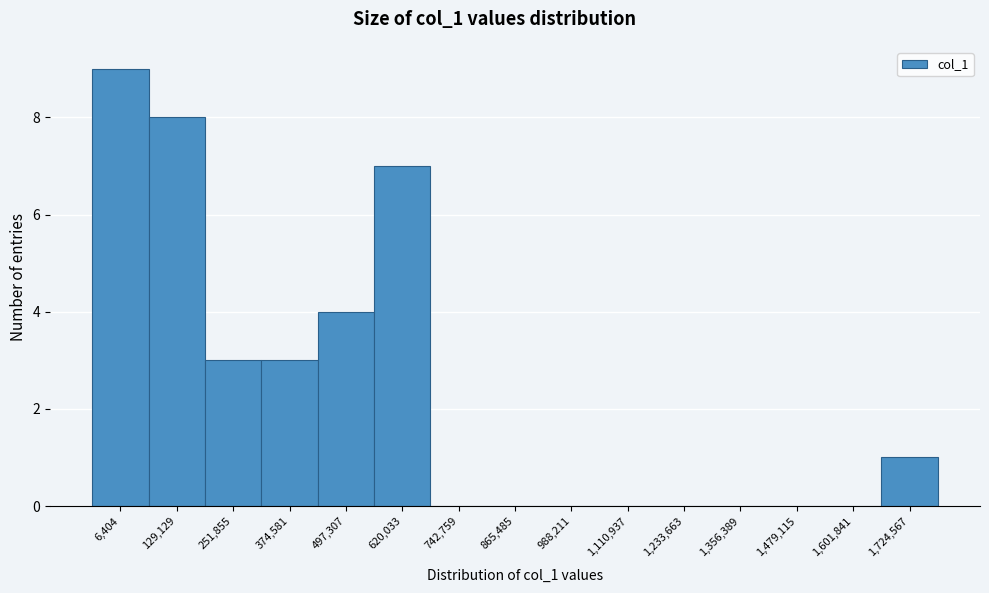

Reading right to left, what are all the values shown in this chart?

1,724,567=1	1,601,841=0	1,479,115=0	1,356,389=0	1,233,663=0	1,110,937=0	988,211=0	865,485=0	742,759=0	620,033=7	497,307=4	374,581=3	251,855=3	129,129=8	6,404=9